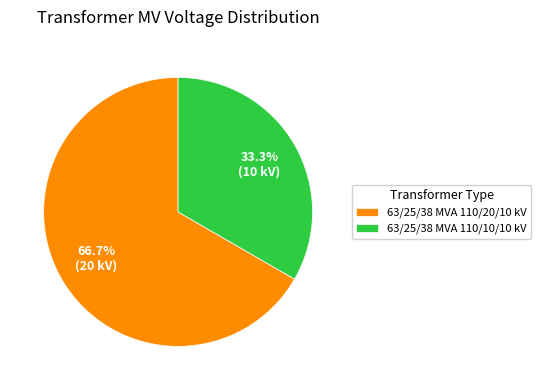

Which slice is the smallest?

63/25/38 MVA 110/10/10 kV